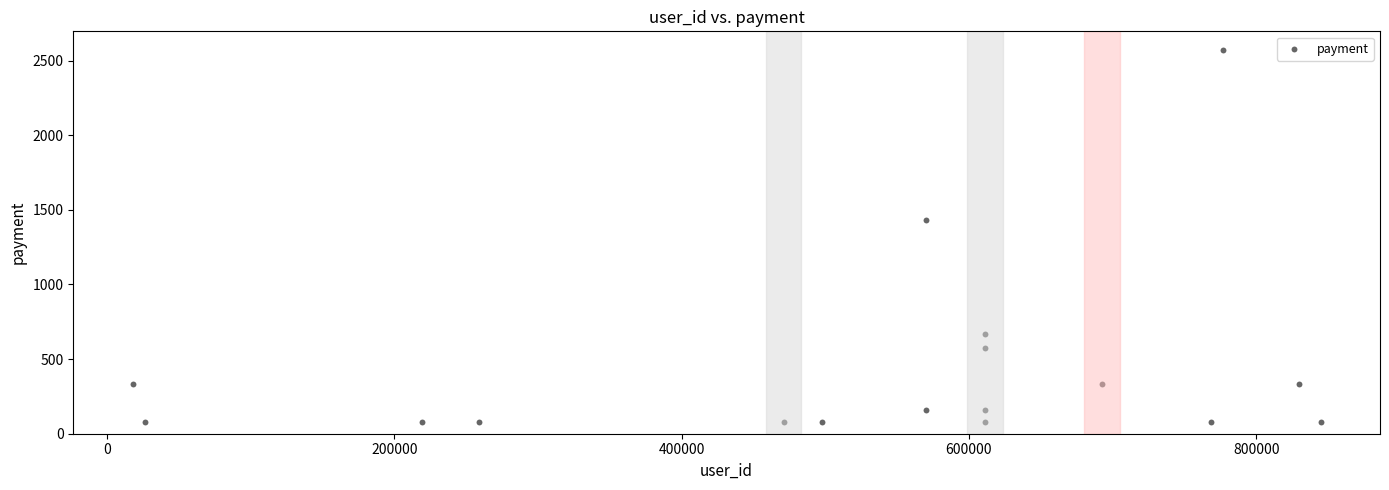

What is the range of X values (max minus min)?

826812